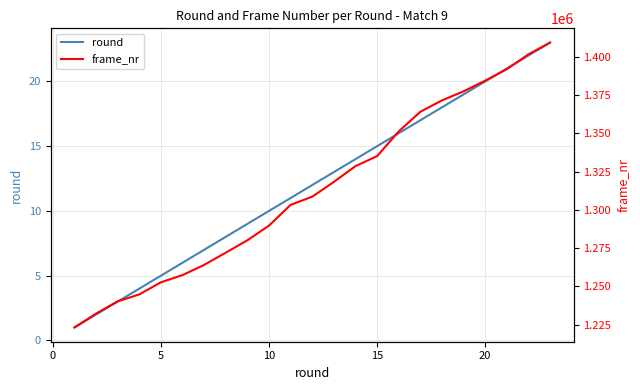

True or false: round and frame_nr cross at least once.

False